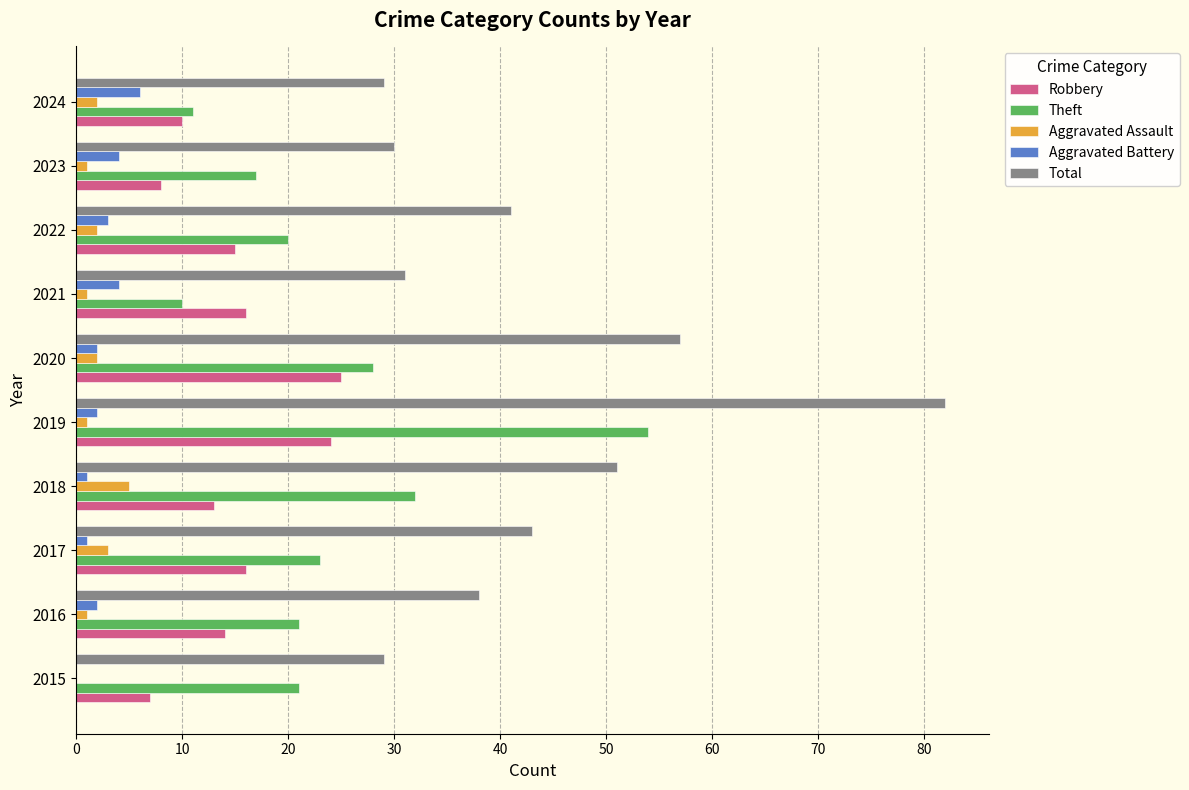

What is the sum of all Aggravated Assault values?

18